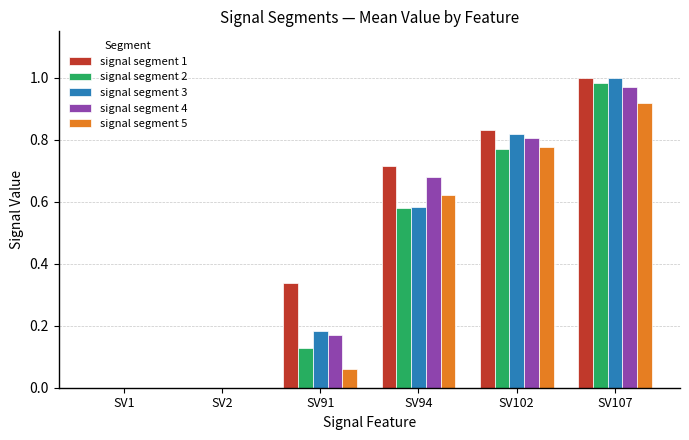

Count the number of categories in the chart.

6